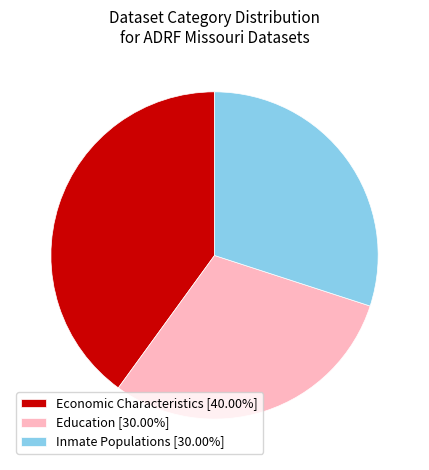

Is there any slice that represents more than half of the pie?

No